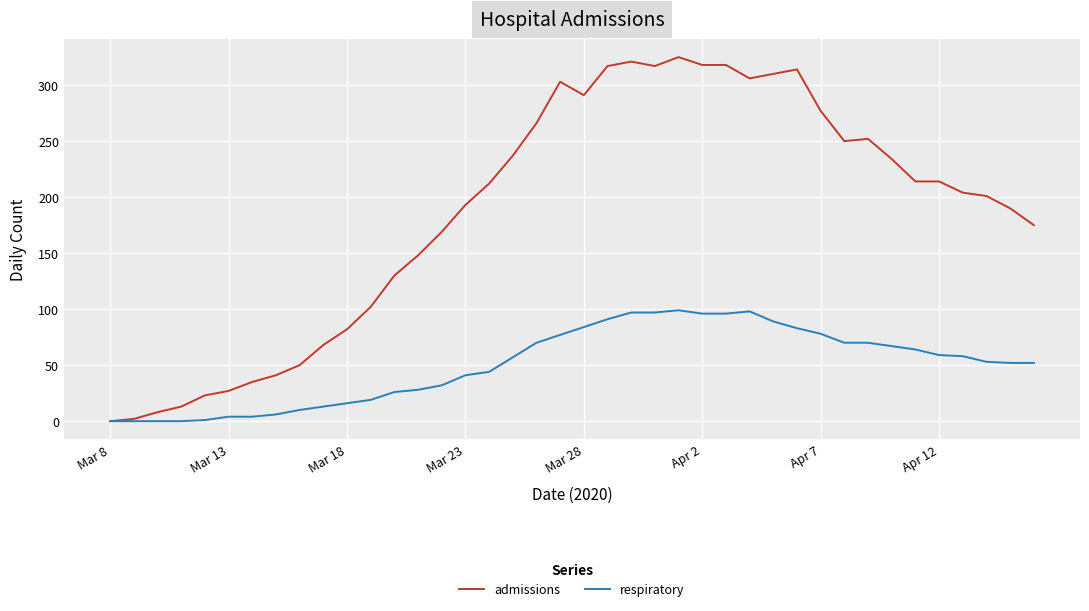

What is the maximum value for respiratory?

99